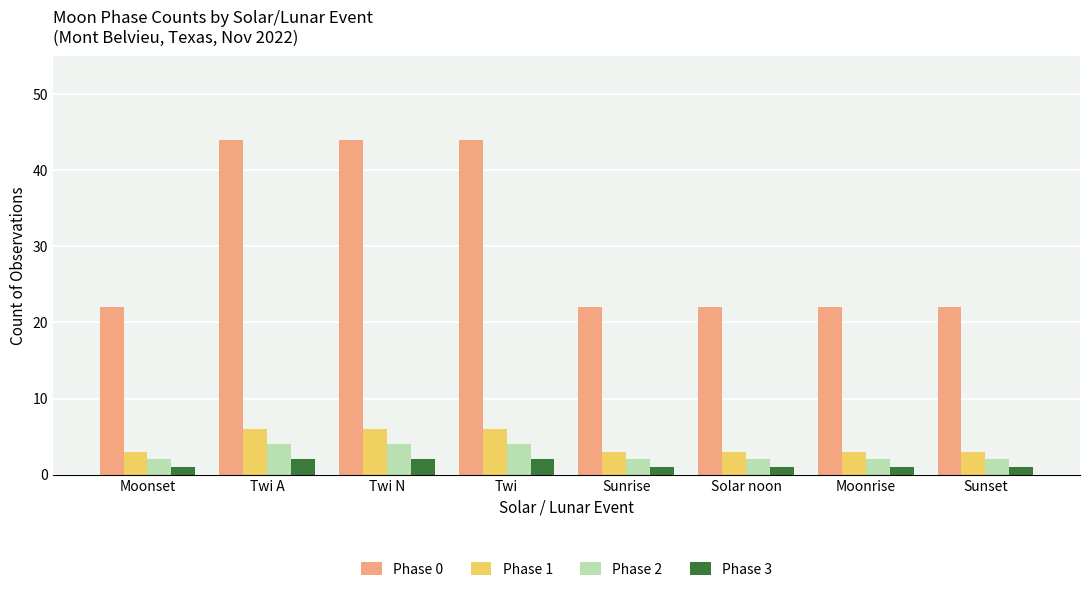

Count the number of categories in the chart.

8